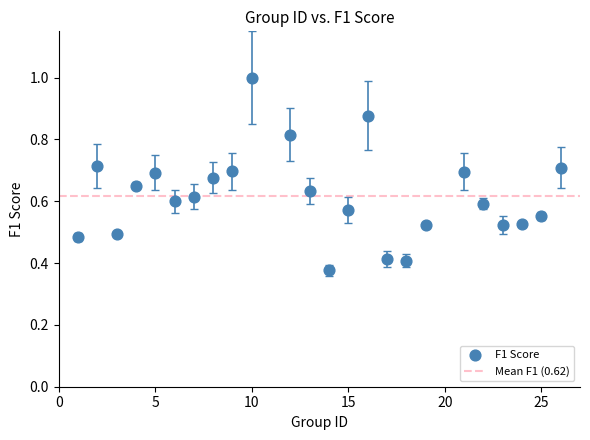

What is the range of X values (max minus min)?

25.0